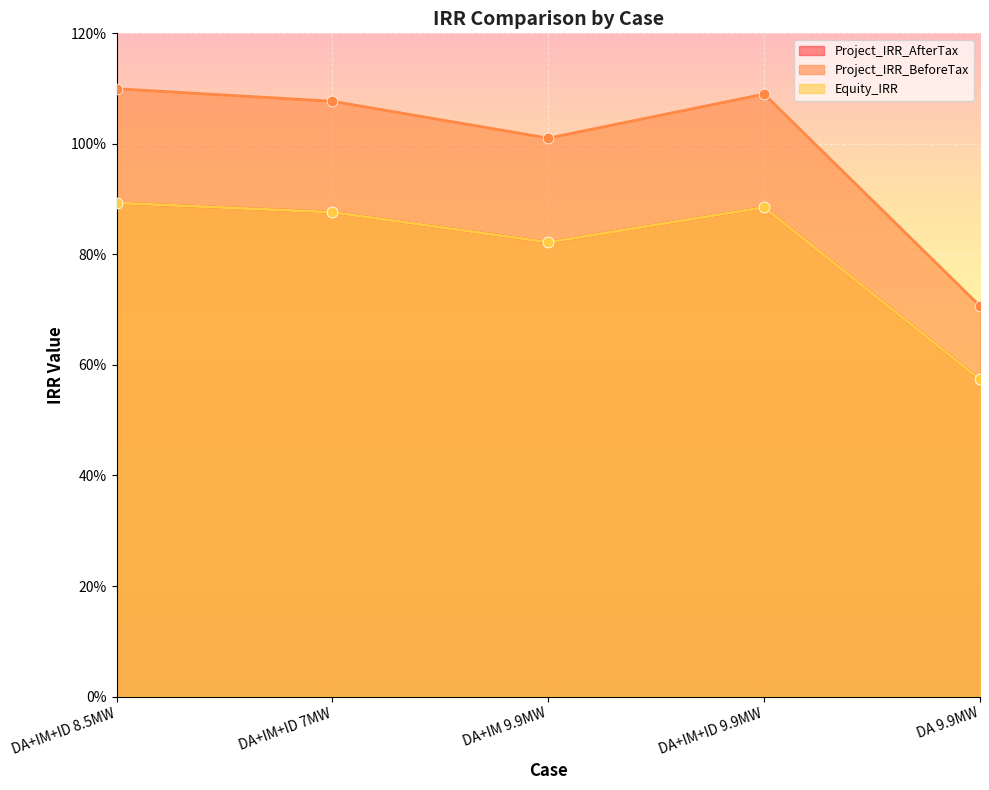

What are all the series names shown in the legend?

Project_IRR_AfterTax, Project_IRR_BeforeTax, Equity_IRR